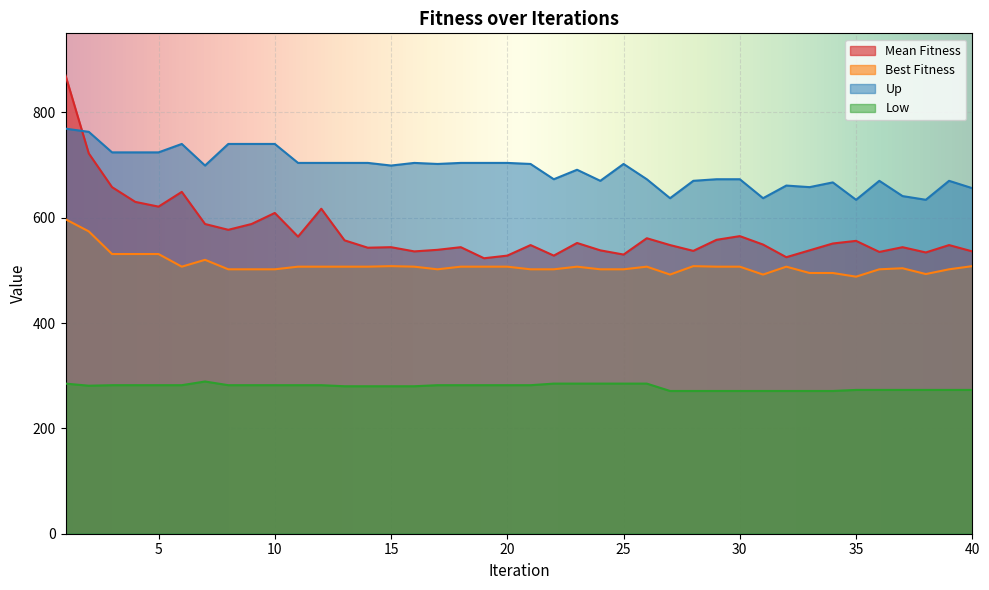

How many data points in Up are less than 702?

20